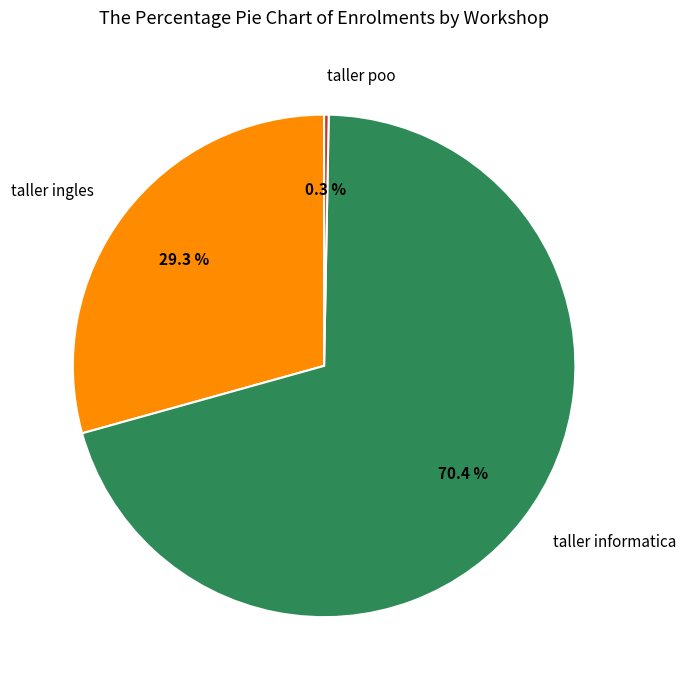

Count the number of slices in the pie.

3